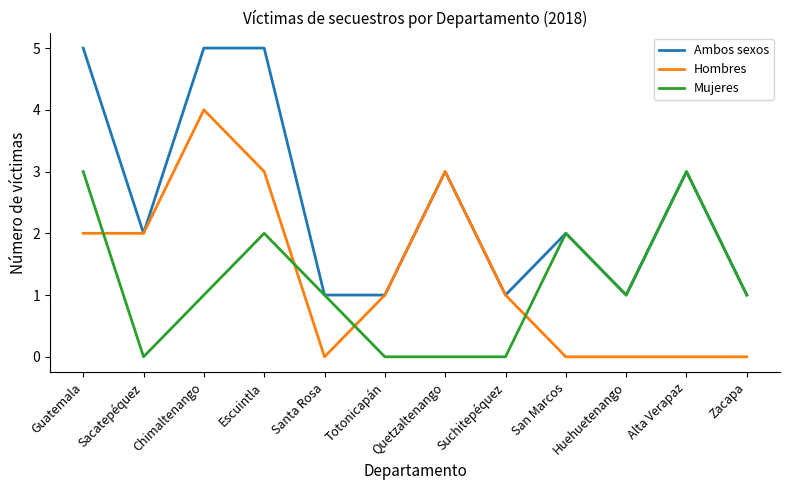

What is the highest value of the Mujeres series?

3